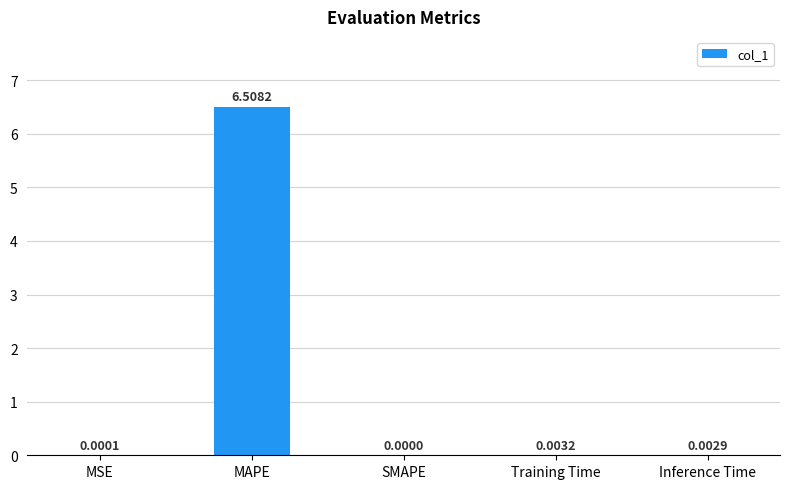

Between MSE and Training Time, which is larger?

Training Time